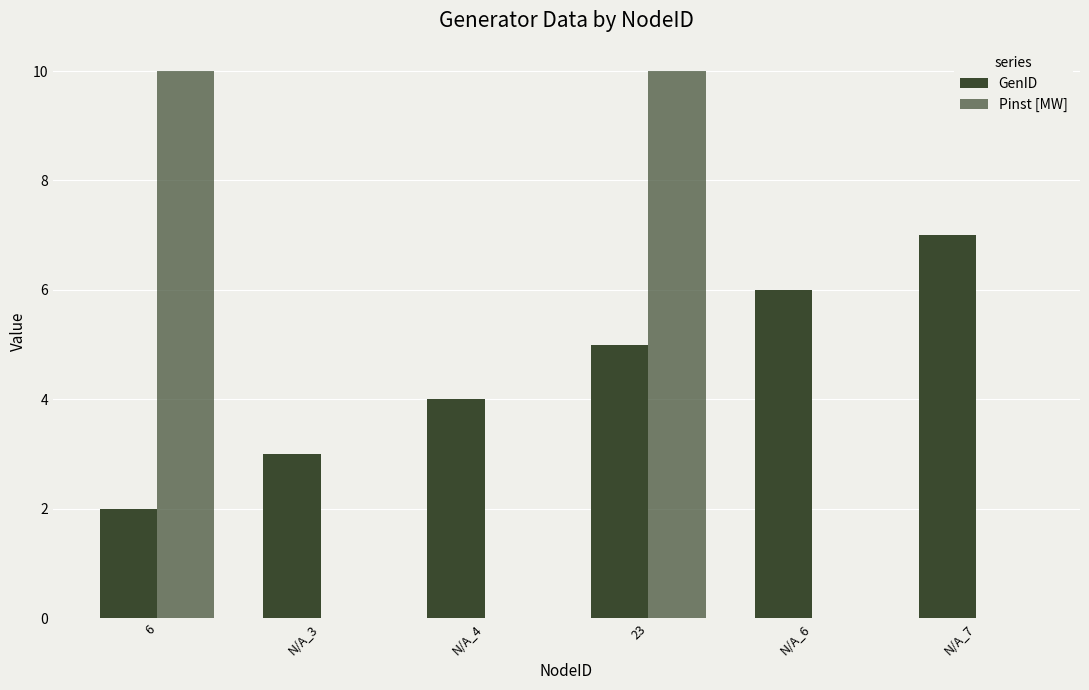

The value of GenID at N/A_3 is 2. True or false?

False